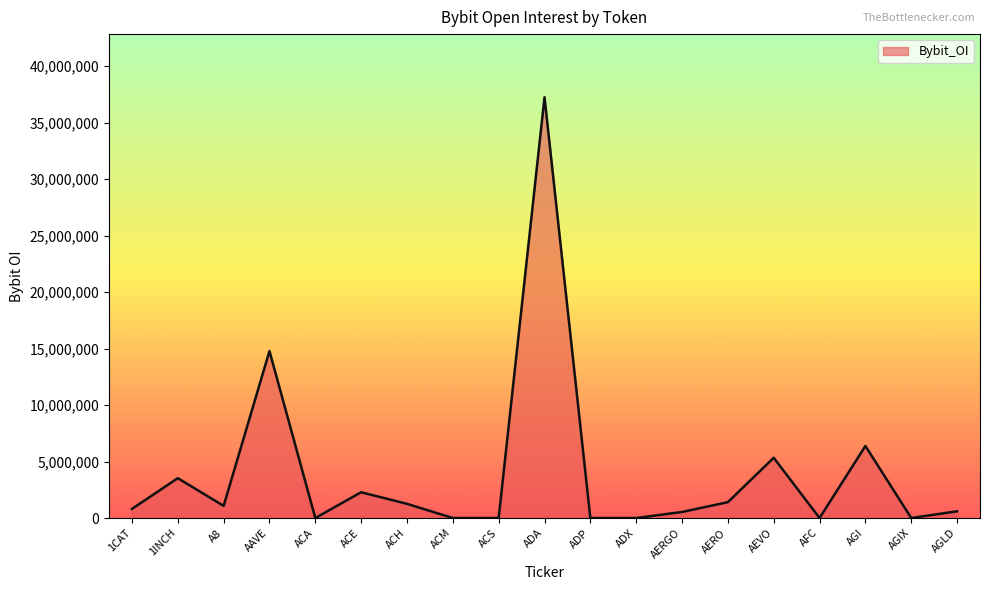

What is the sum of all values?

75195714